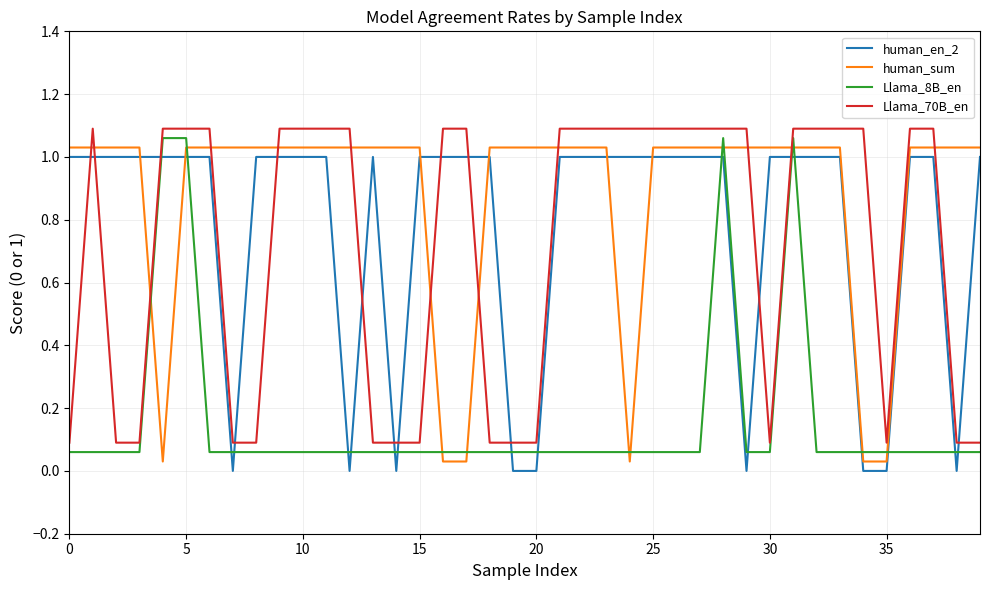

True or false: Llama_70B_en and human_en_2 cross at least once.

True